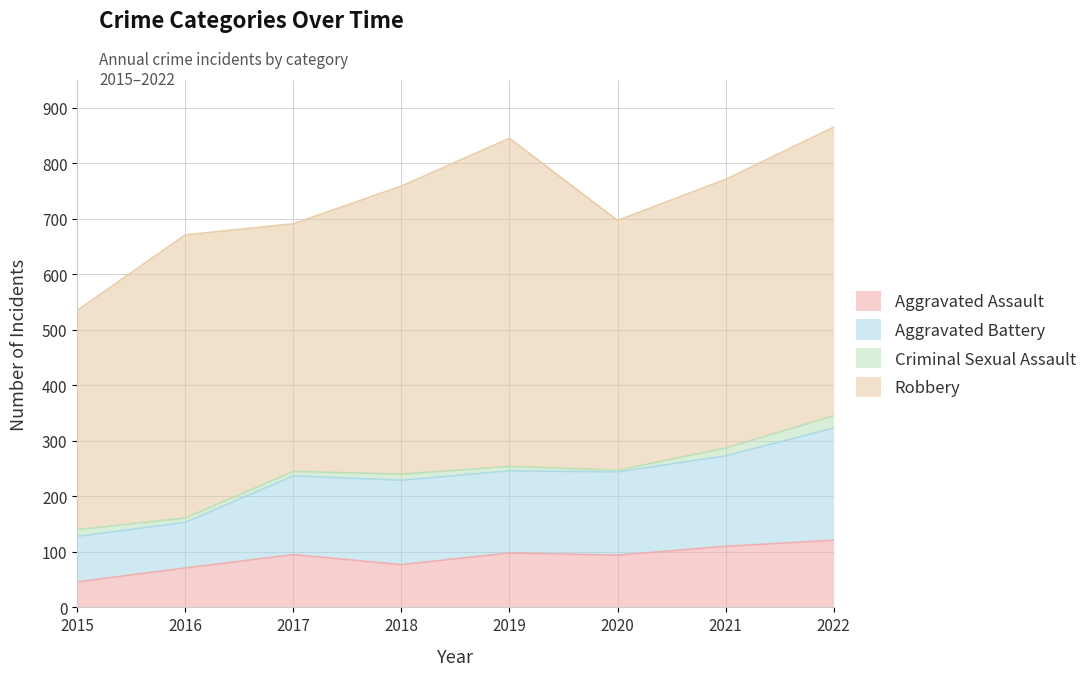

How many interior local peaks does the Aggravated Assault series have?

2